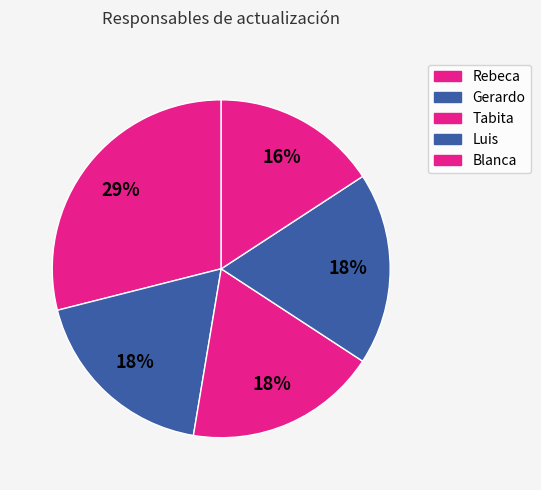

Does Gerardo represent more than half of the total?

No